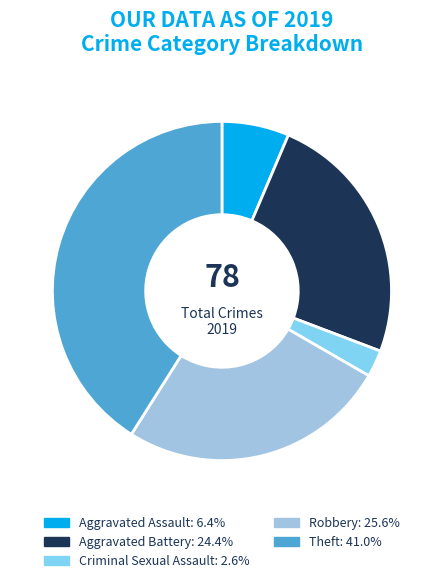

Is there a majority slice in this chart?

No